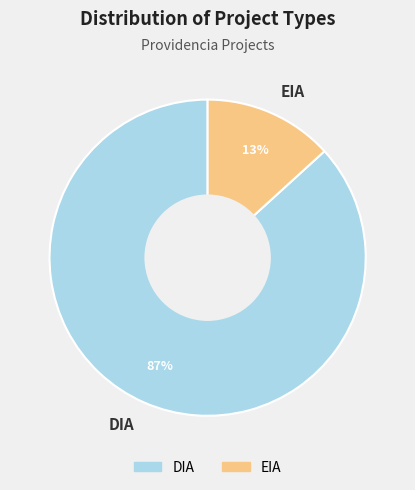

Do EIA and DIA together represent more than half of the pie?

Yes